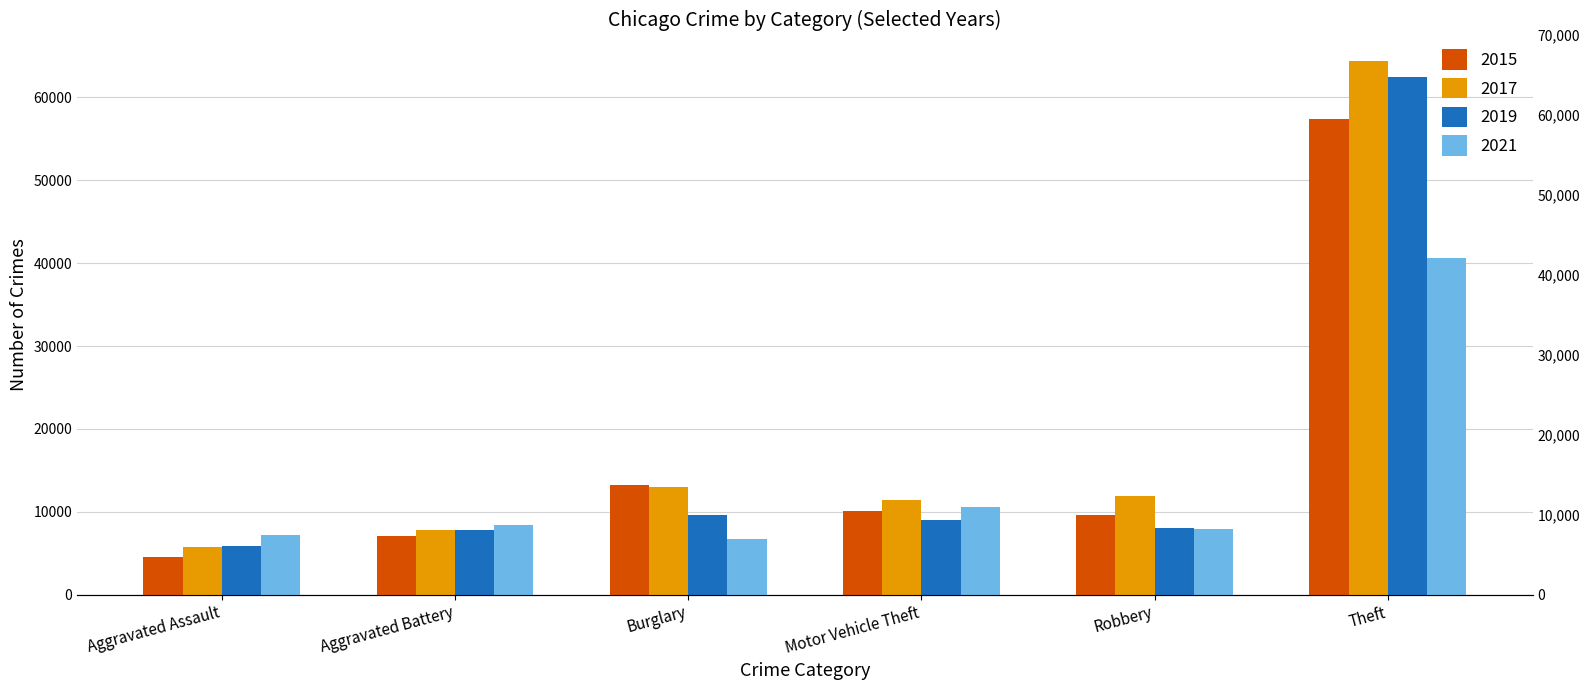

Reading right to left, extract all data points from this chart.

2015: Theft=57347	Robbery=9638	Motor Vehicle Theft=10068	Burglary=13184	Aggravated Battery=7018	Aggravated Assault=4480
2017: Theft=64378	Robbery=11880	Motor Vehicle Theft=11380	Burglary=13001	Aggravated Battery=7845	Aggravated Assault=5793
2019: Theft=62473	Robbery=7994	Motor Vehicle Theft=8978	Burglary=9638	Aggravated Battery=7857	Aggravated Assault=5840
2021: Theft=40665	Robbery=7923	Motor Vehicle Theft=10573	Burglary=6656	Aggravated Battery=8349	Aggravated Assault=7238